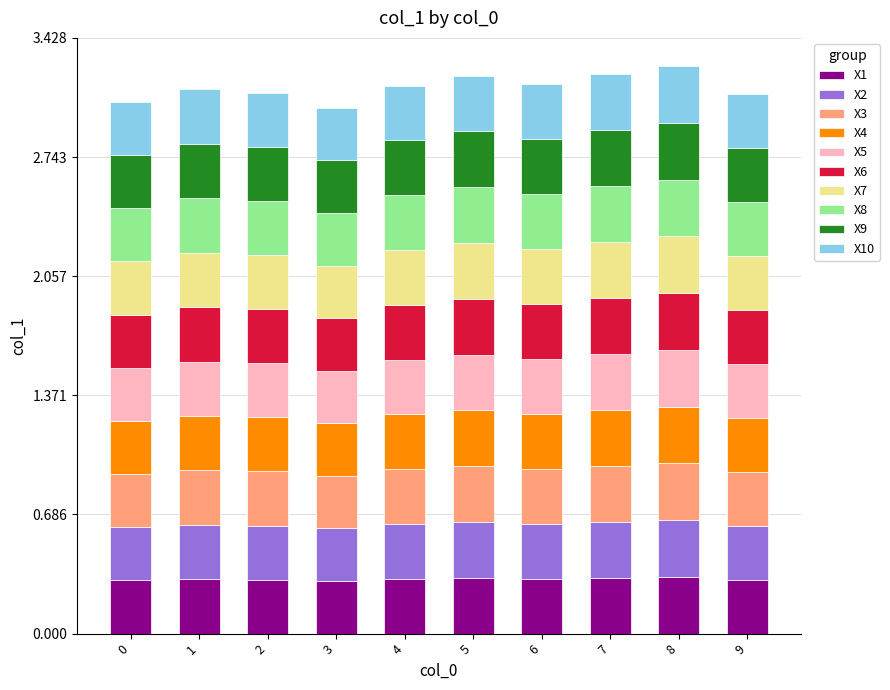

What is the highest value of the X1 series?

0.3